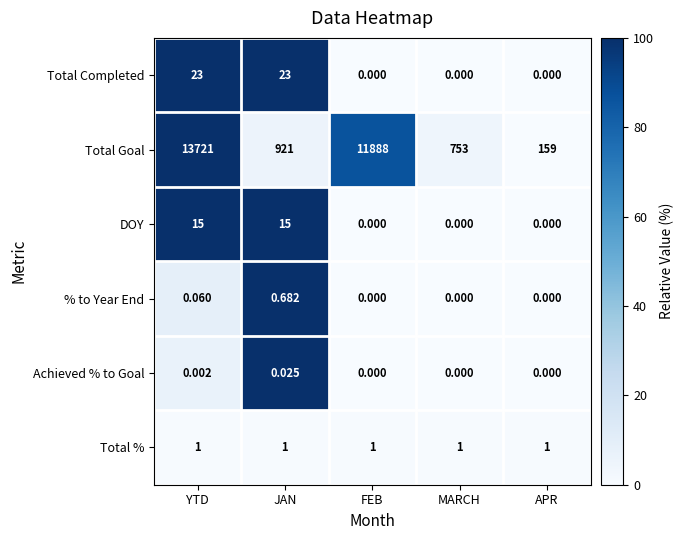

Which series has the widest spread of values?

Total Goal